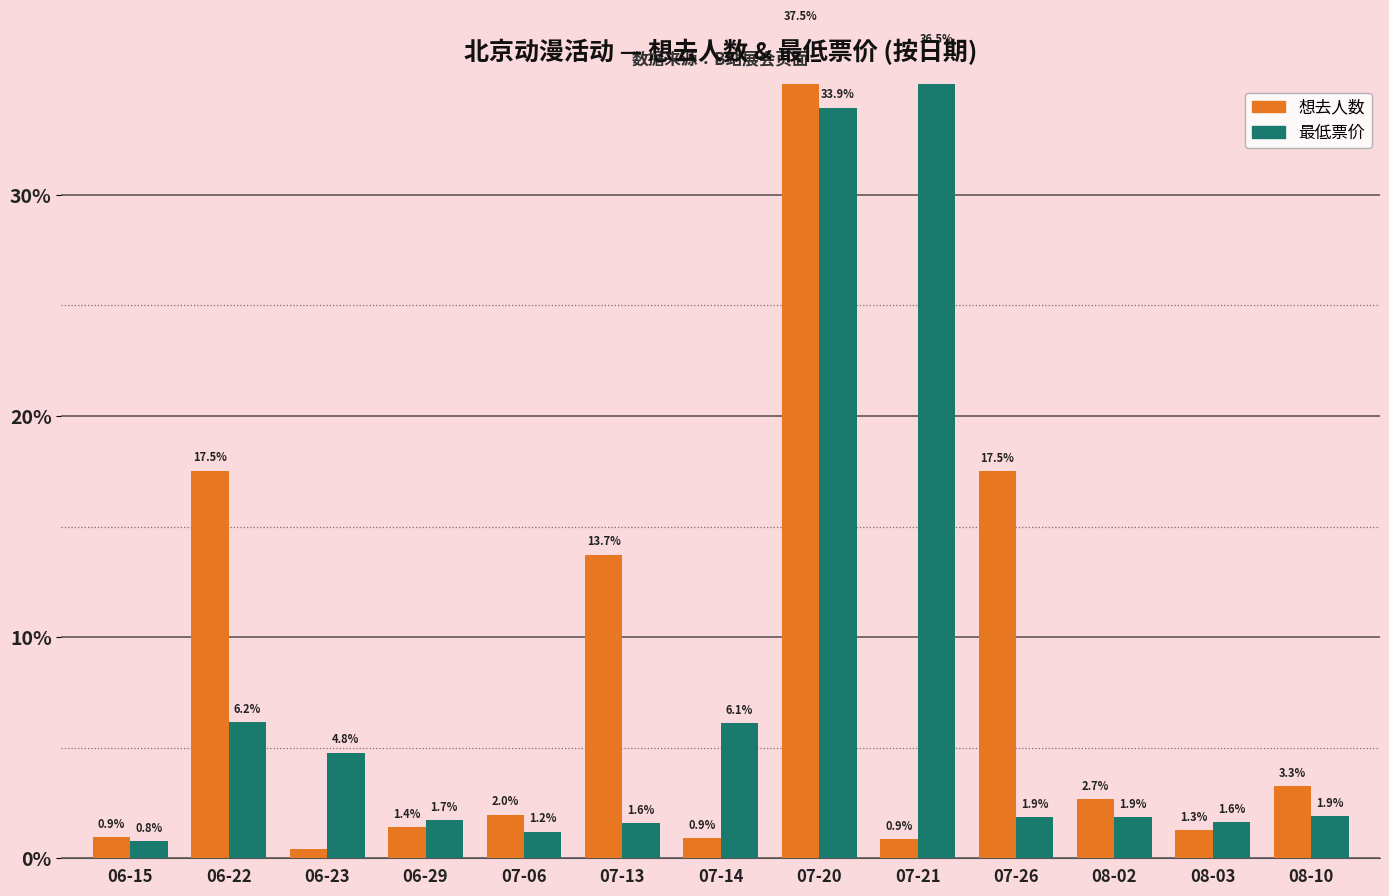

What is the difference between the maximum and minimum values in the 最低票价 series?

35.7